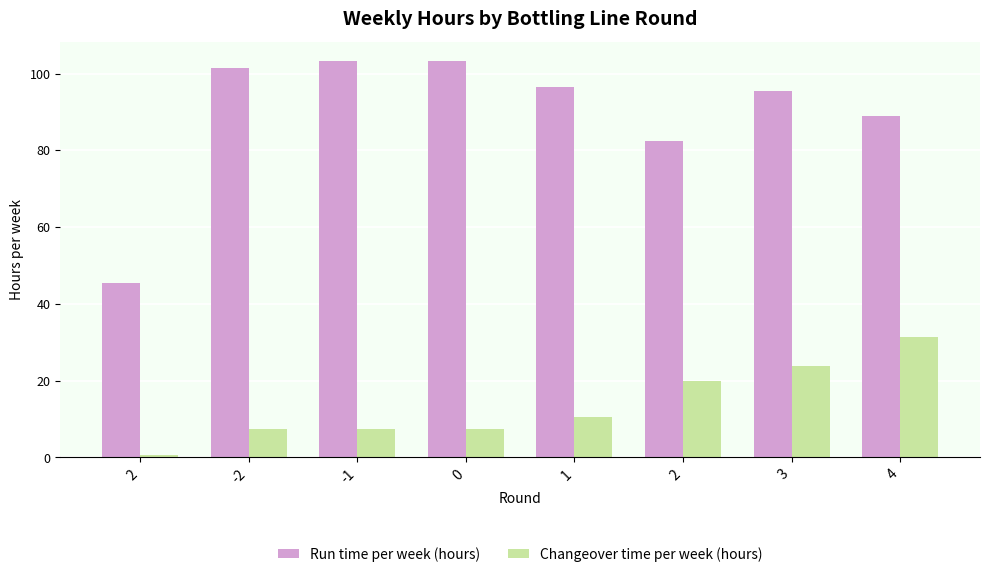

What is the approximate value of Changeover time per week (hours) at 1?

10.5